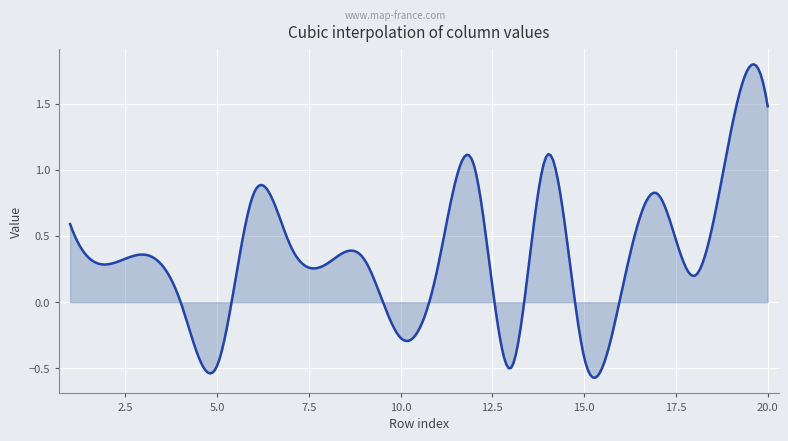

What is the difference between the maximum and minimum values?

2.4